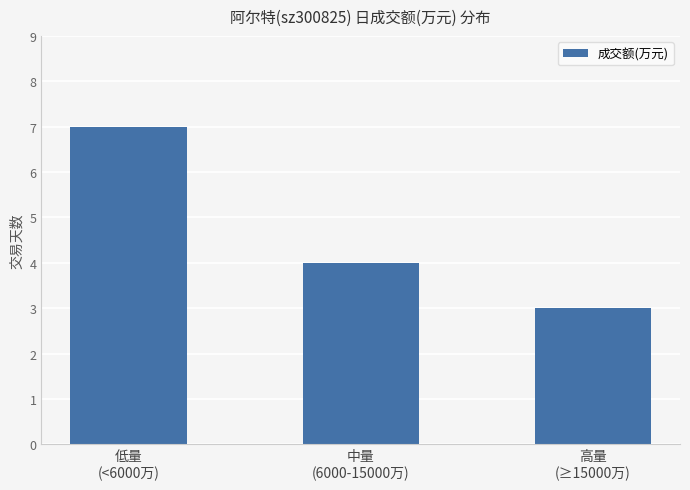

Between 低量
(<6000万) and 中量
(6000-15000万), which is larger?

低量
(<6000万)